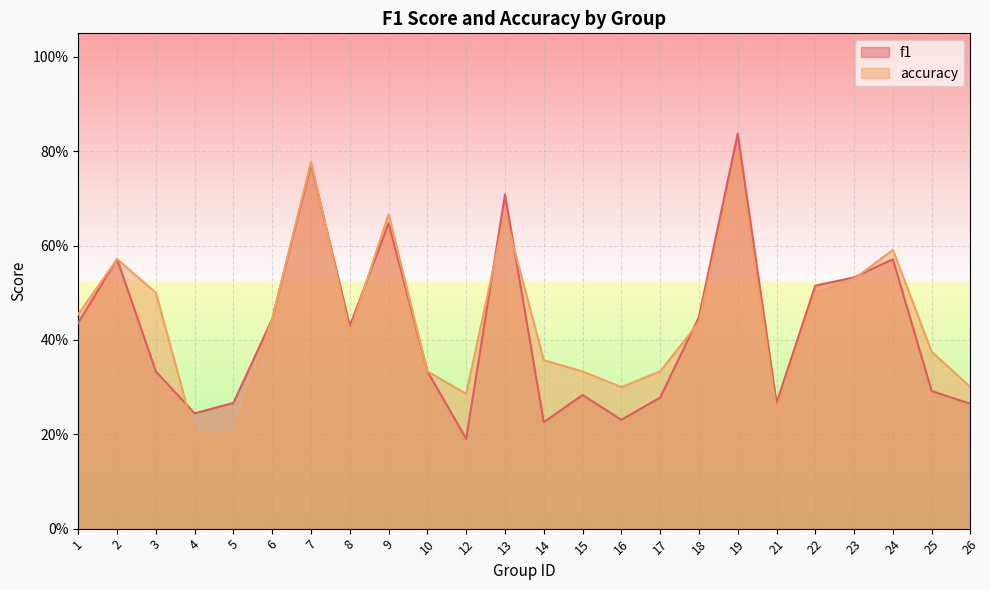

The accuracy series shows 0.5 at 1. True or false?

True